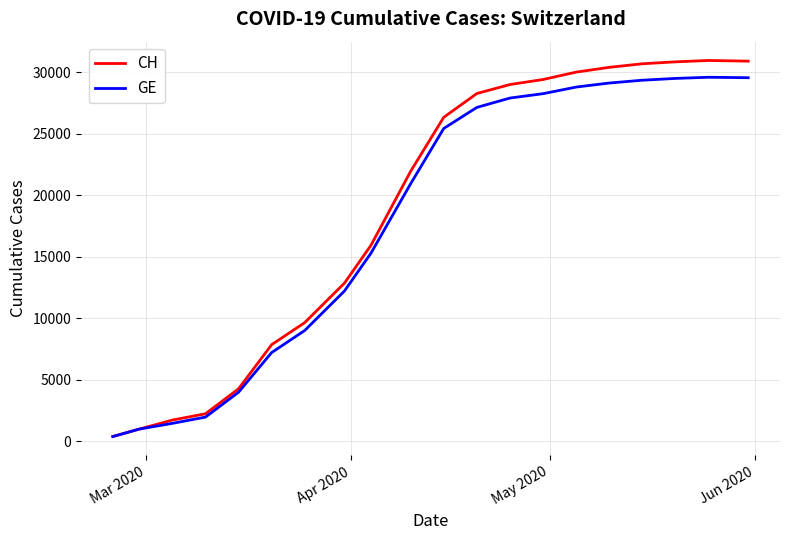

What is the maximum value for GE?

29590